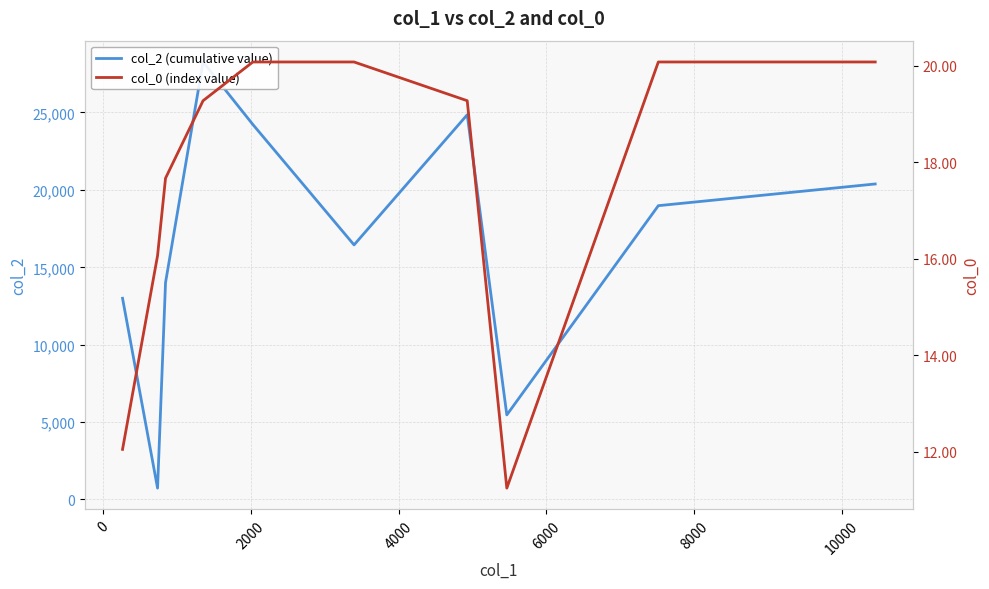

What is the highest value of the col_0 (index value) series?

20.1